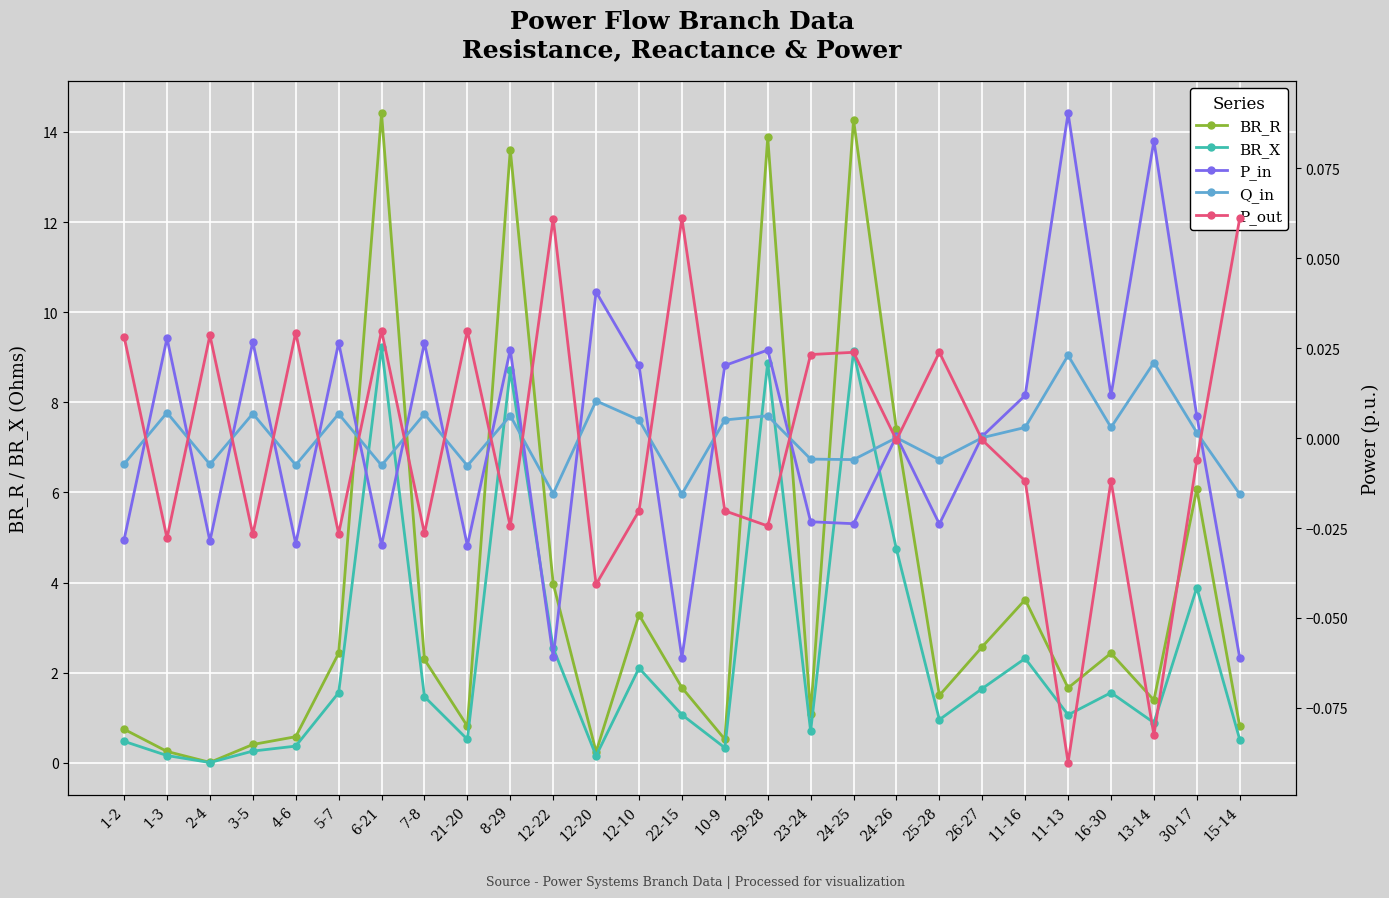

Is it true that Q_in equals -0.0 at 12-22?

False